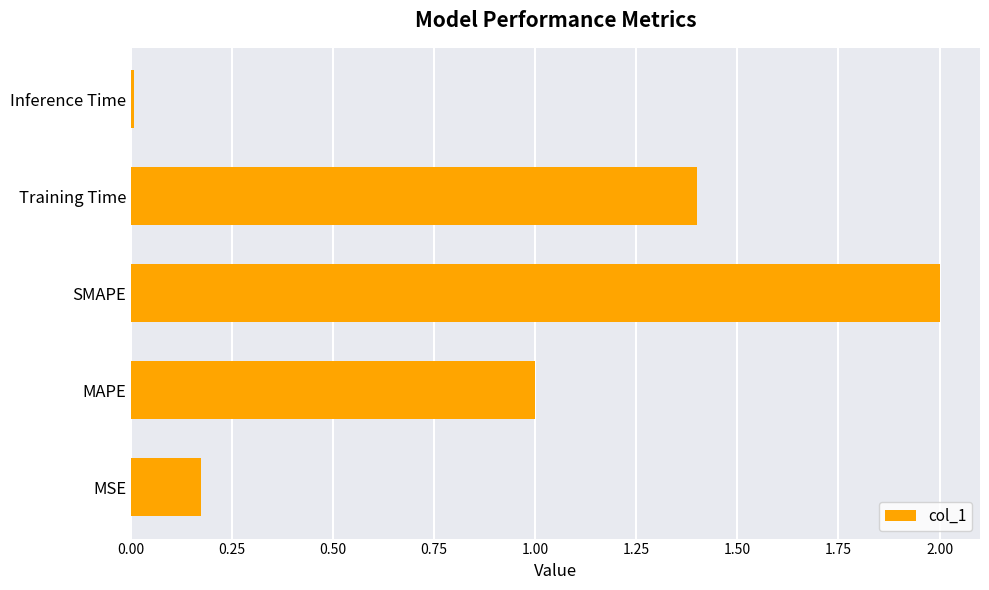

What is the change in value from MSE to MAPE?

+0.8